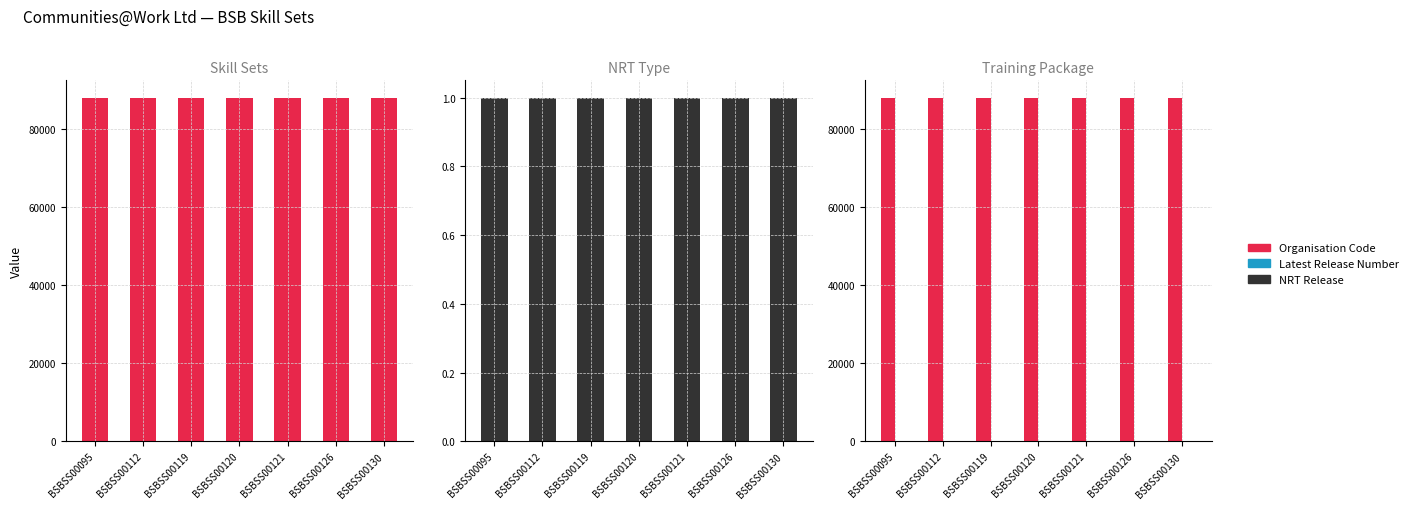

At which category is the sum across all series the highest?

BSBSS00095